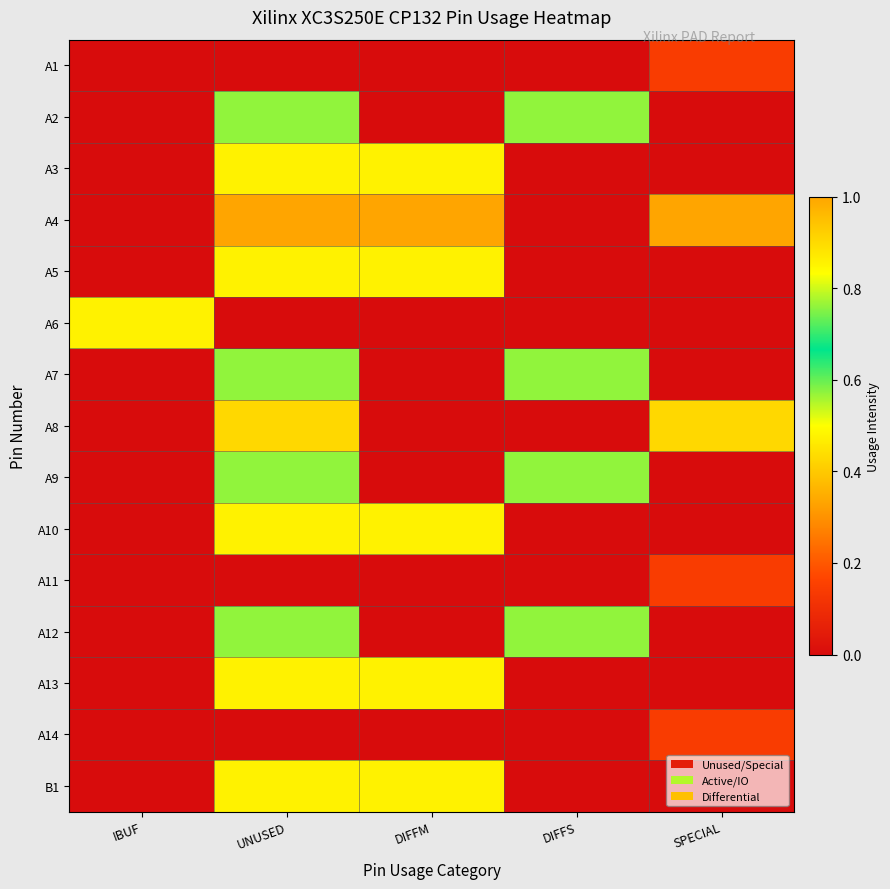

List the series in order of their peak value, lowest first.

A1, A11, A14, A8, A2, A7, A9, A12, A3, A5, A6, A10, A13, B1, A4